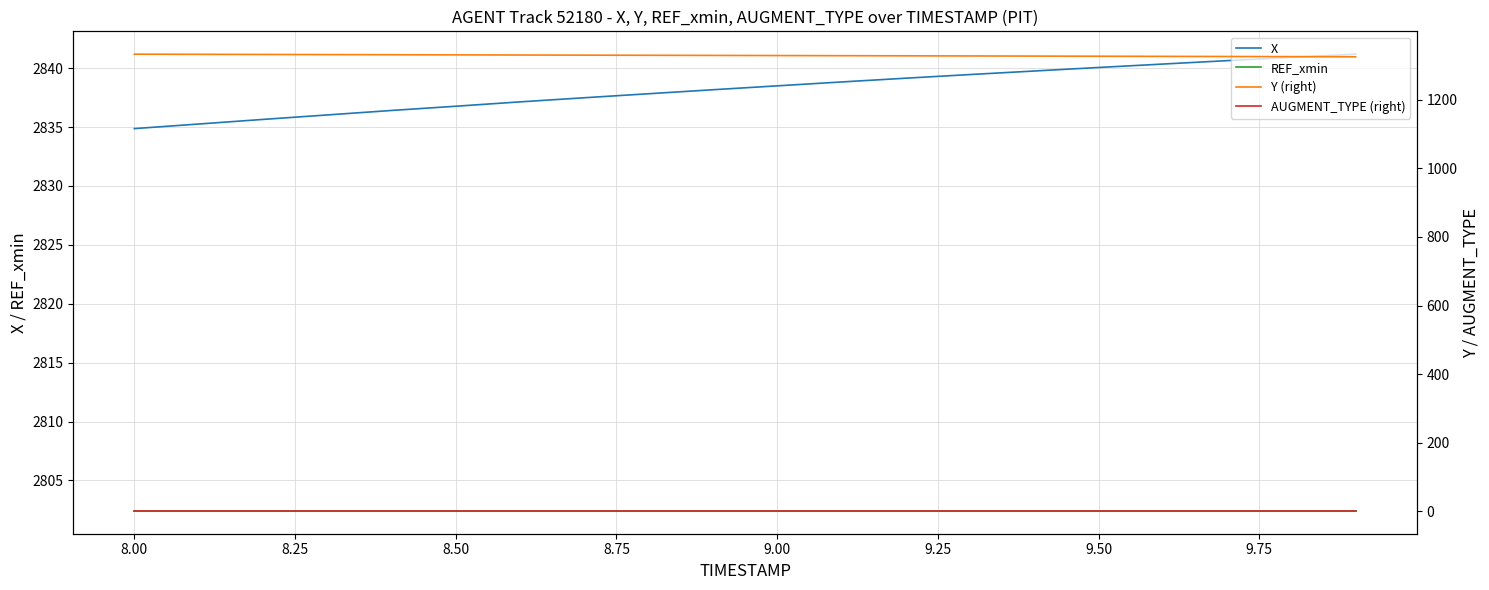

True or false: X and REF_xmin cross at least once.

False